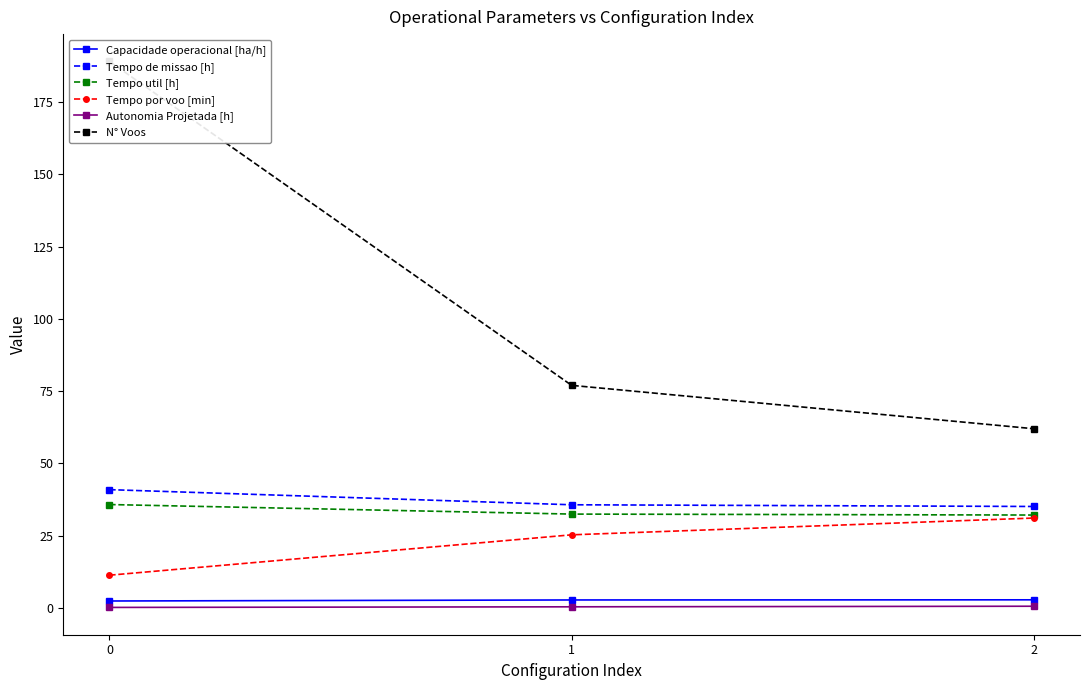

What are all the series names shown in the legend?

Capacidade operacional [ha/h], Tempo de missao [h], Tempo util [h], Tempo por voo [min], Autonomia Projetada [h], N° Voos